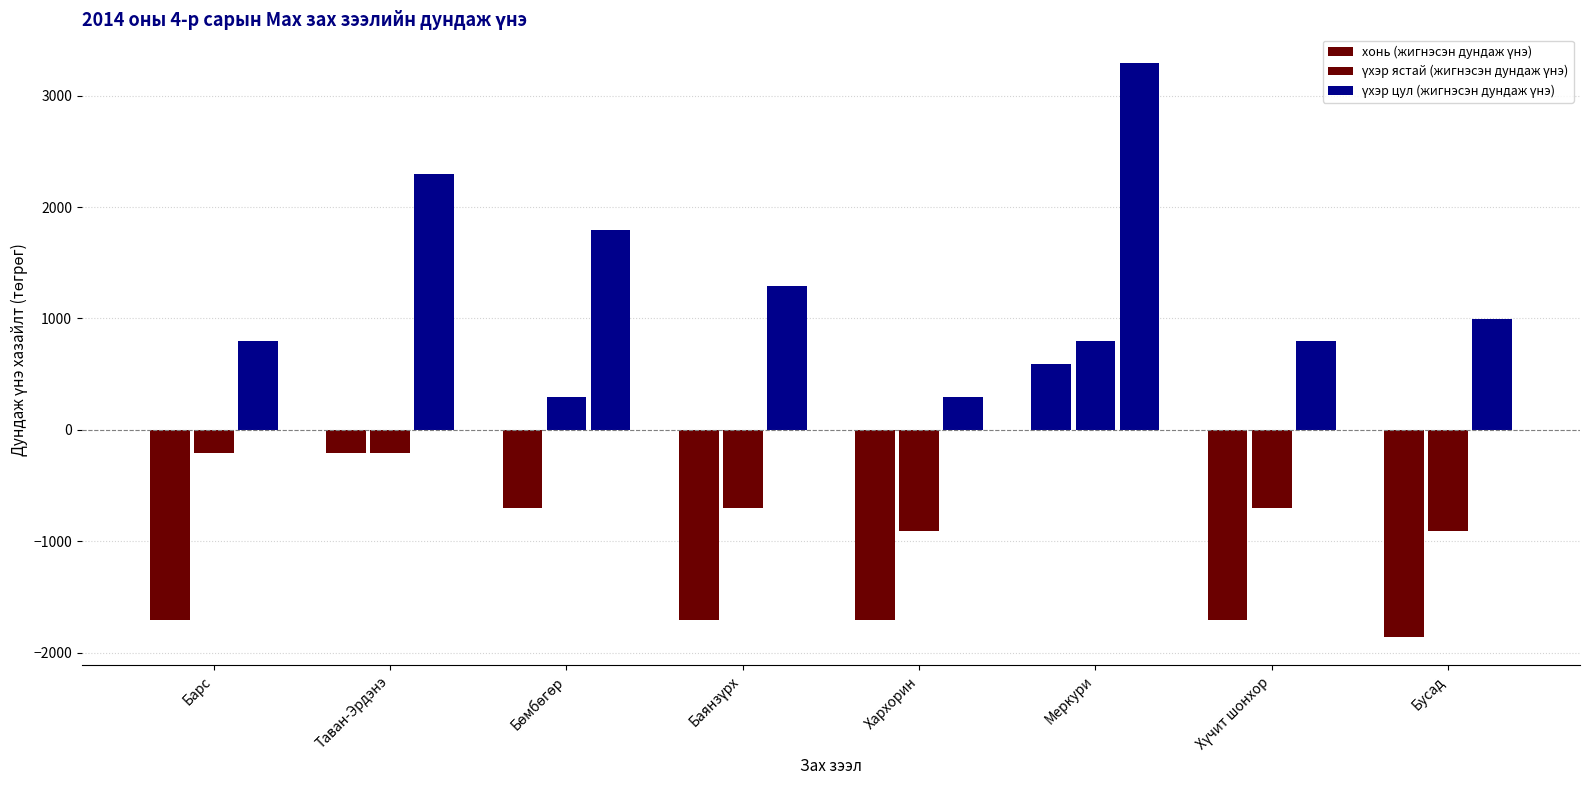

How many groups of bars are there?

8